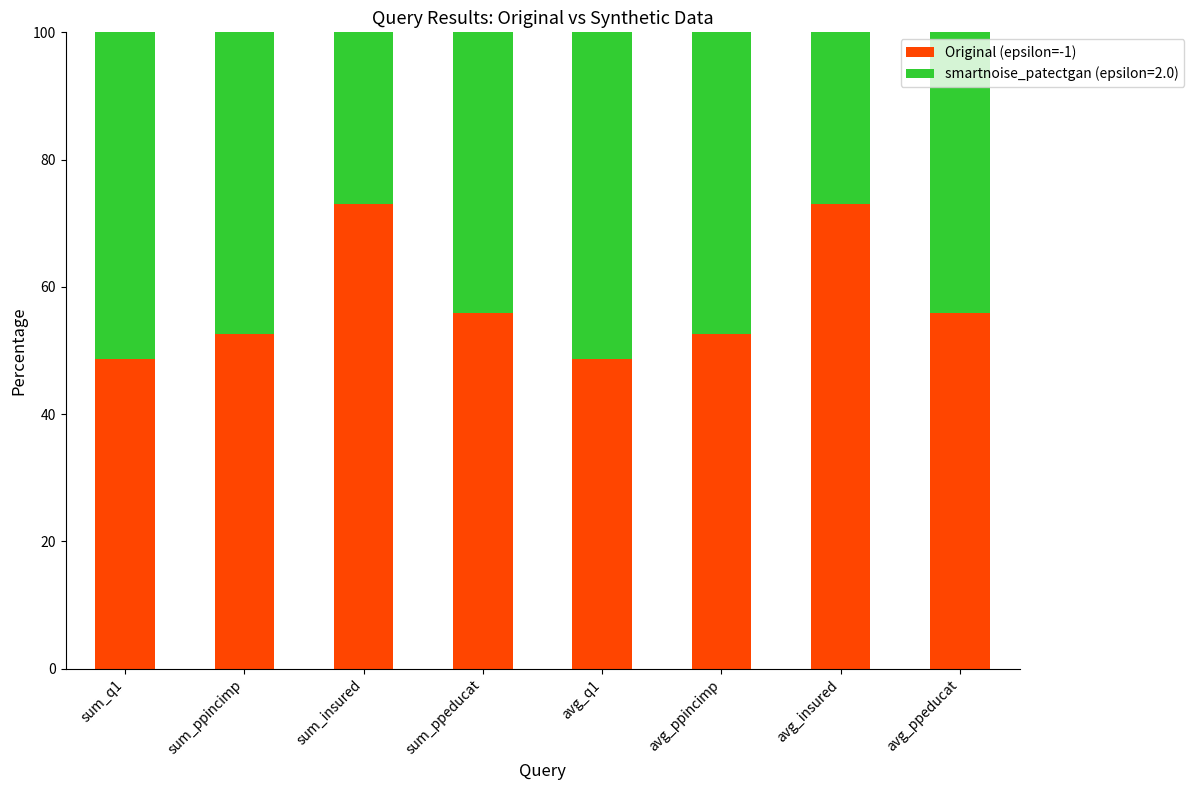

What is the total value across all series at sum_ppincimp?

100.0